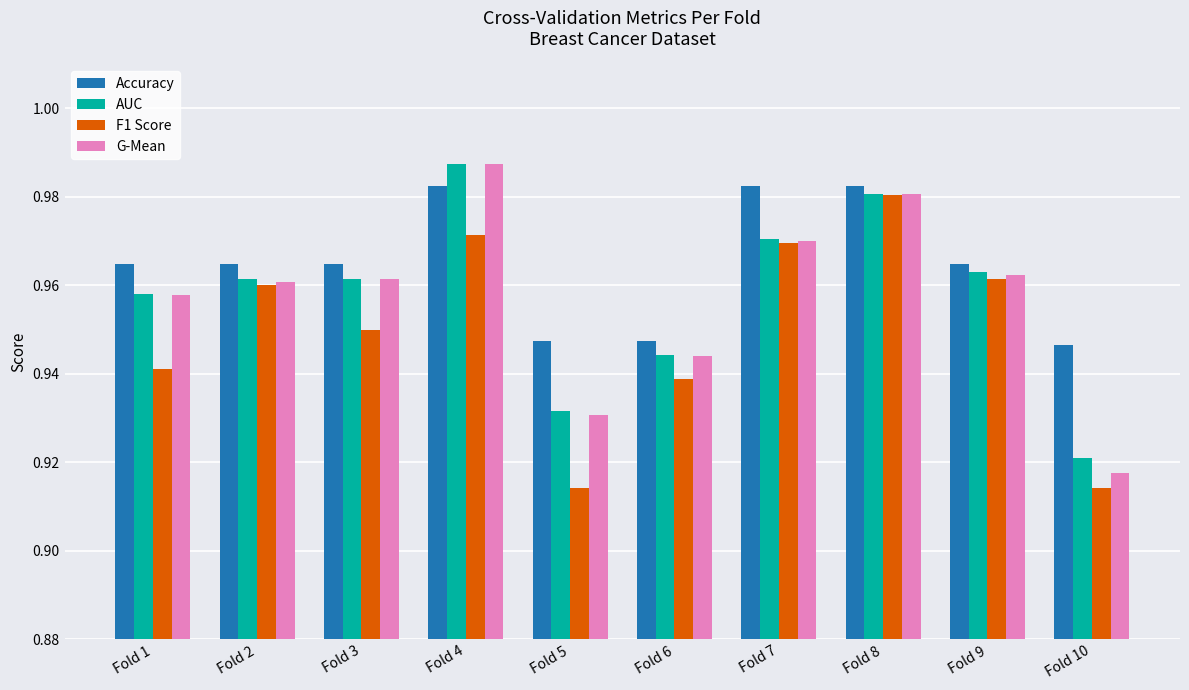

Are the bars grouped side by side (vs. stacked)?

Yes